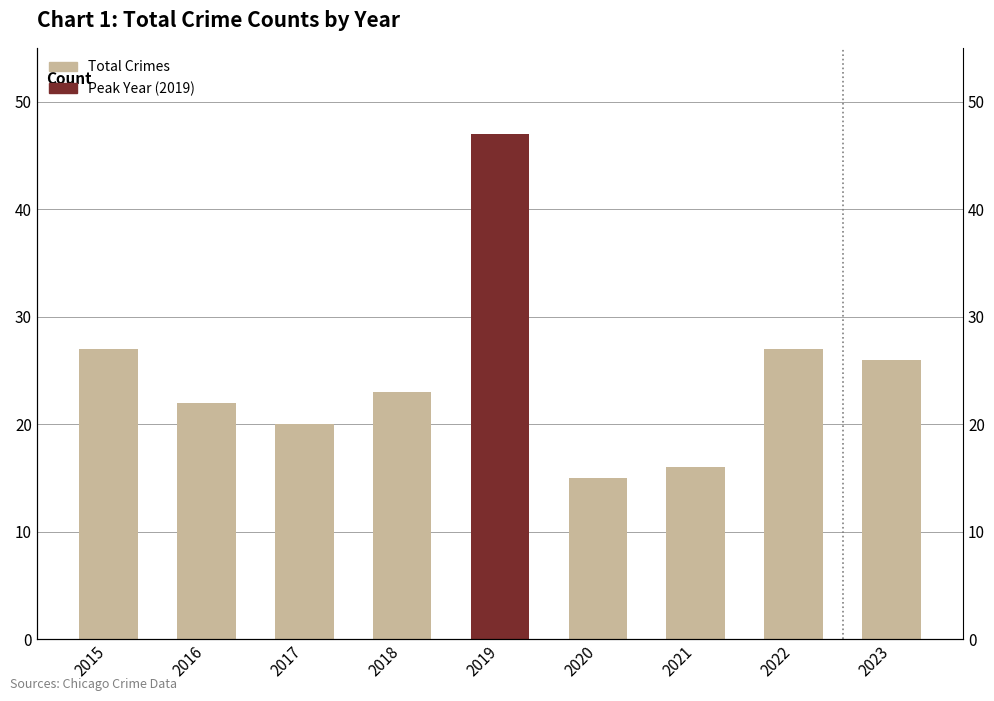

What is the value of the 7th bar from the left?

16